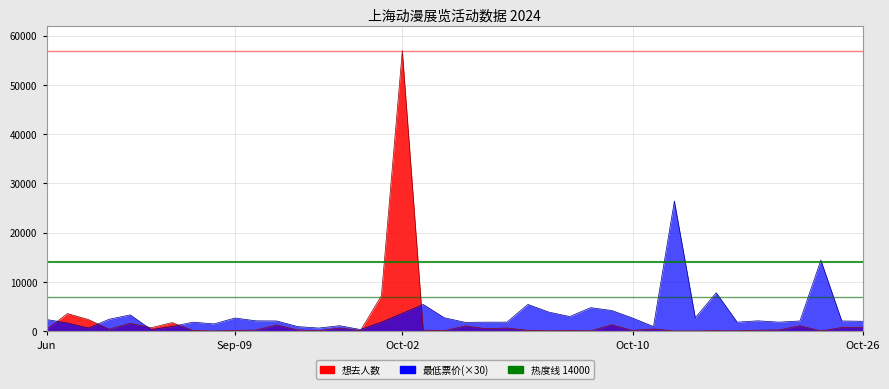

Rank the series at Oct-26 from highest to lowest value.

最低票价, 想去人数